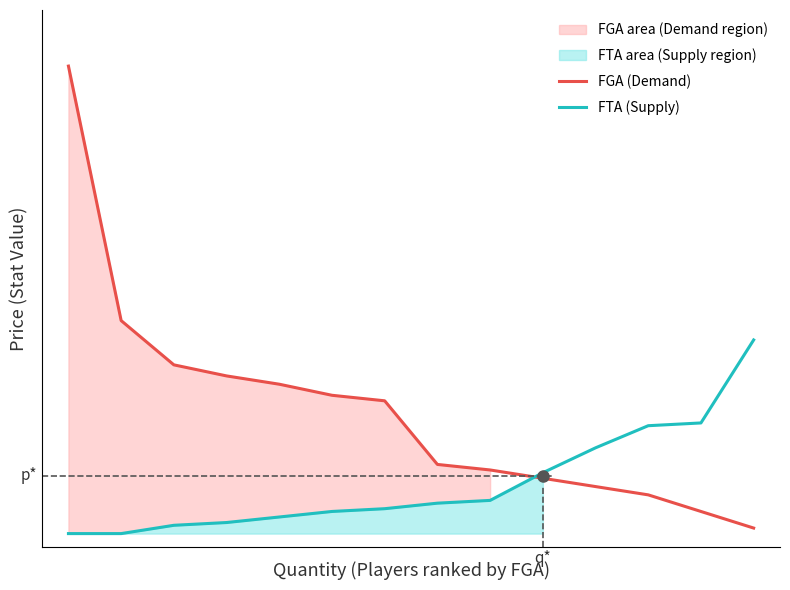

How many lines are shown in the chart?

2